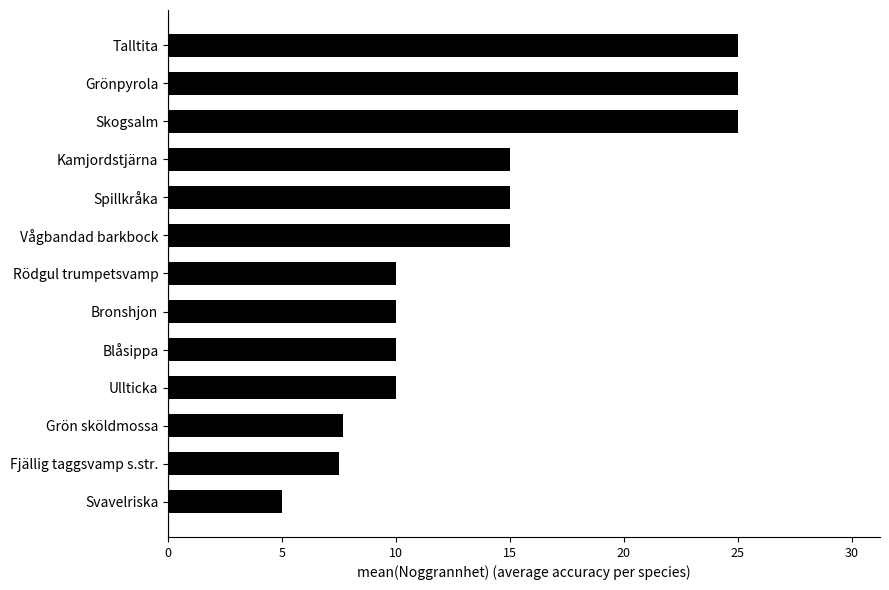

Reading bottom to top, what are all the values shown in this chart?

Svavelriska=5.0	Fjällig taggsvamp s.str.=7.5	Grön sköldmossa=7.7	Ullticka=10.0	Blåsippa=10.0	Bronshjon=10.0	Rödgul trumpetsvamp=10.0	Vågbandad barkbock=15.0	Spillkråka=15.0	Kamjordstjärna=15.0	Skogsalm=25.0	Grönpyrola=25.0	Talltita=25.0